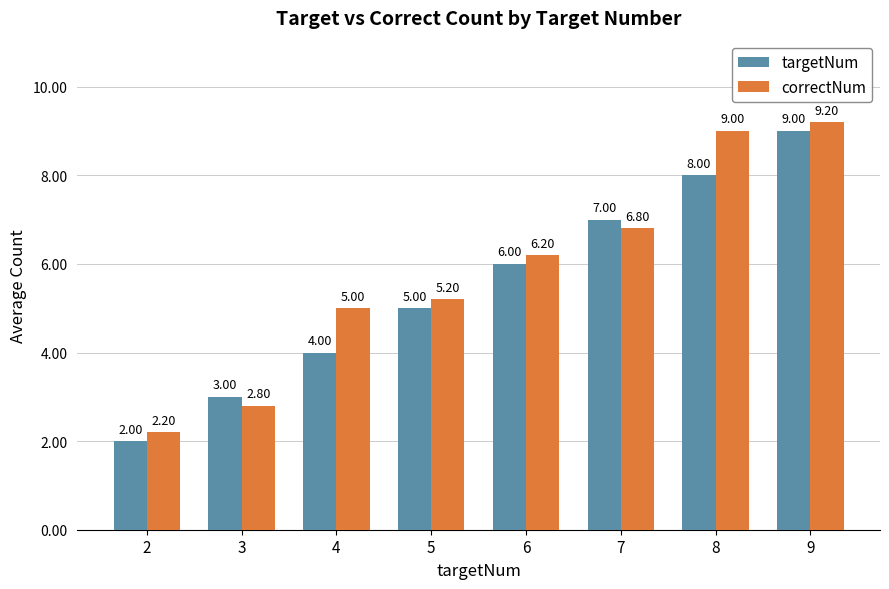

How many bars are there in total?

16